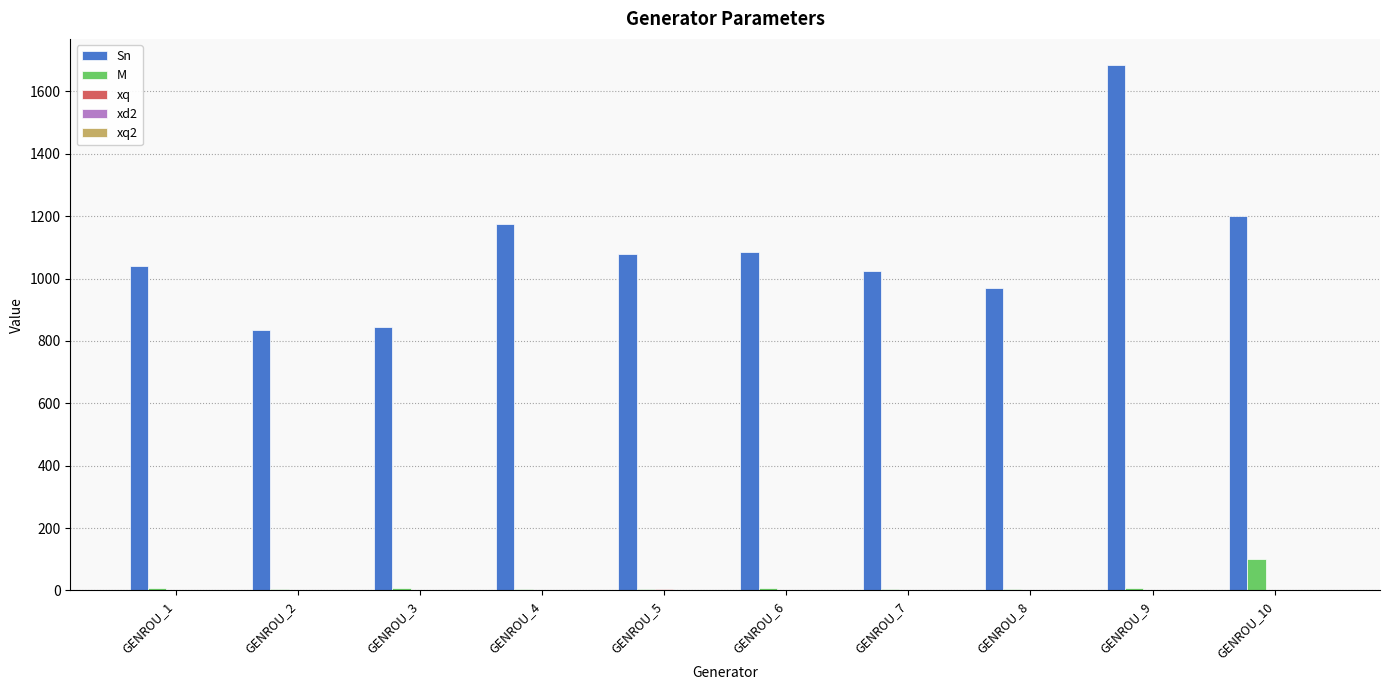

Are the bars horizontal?

No